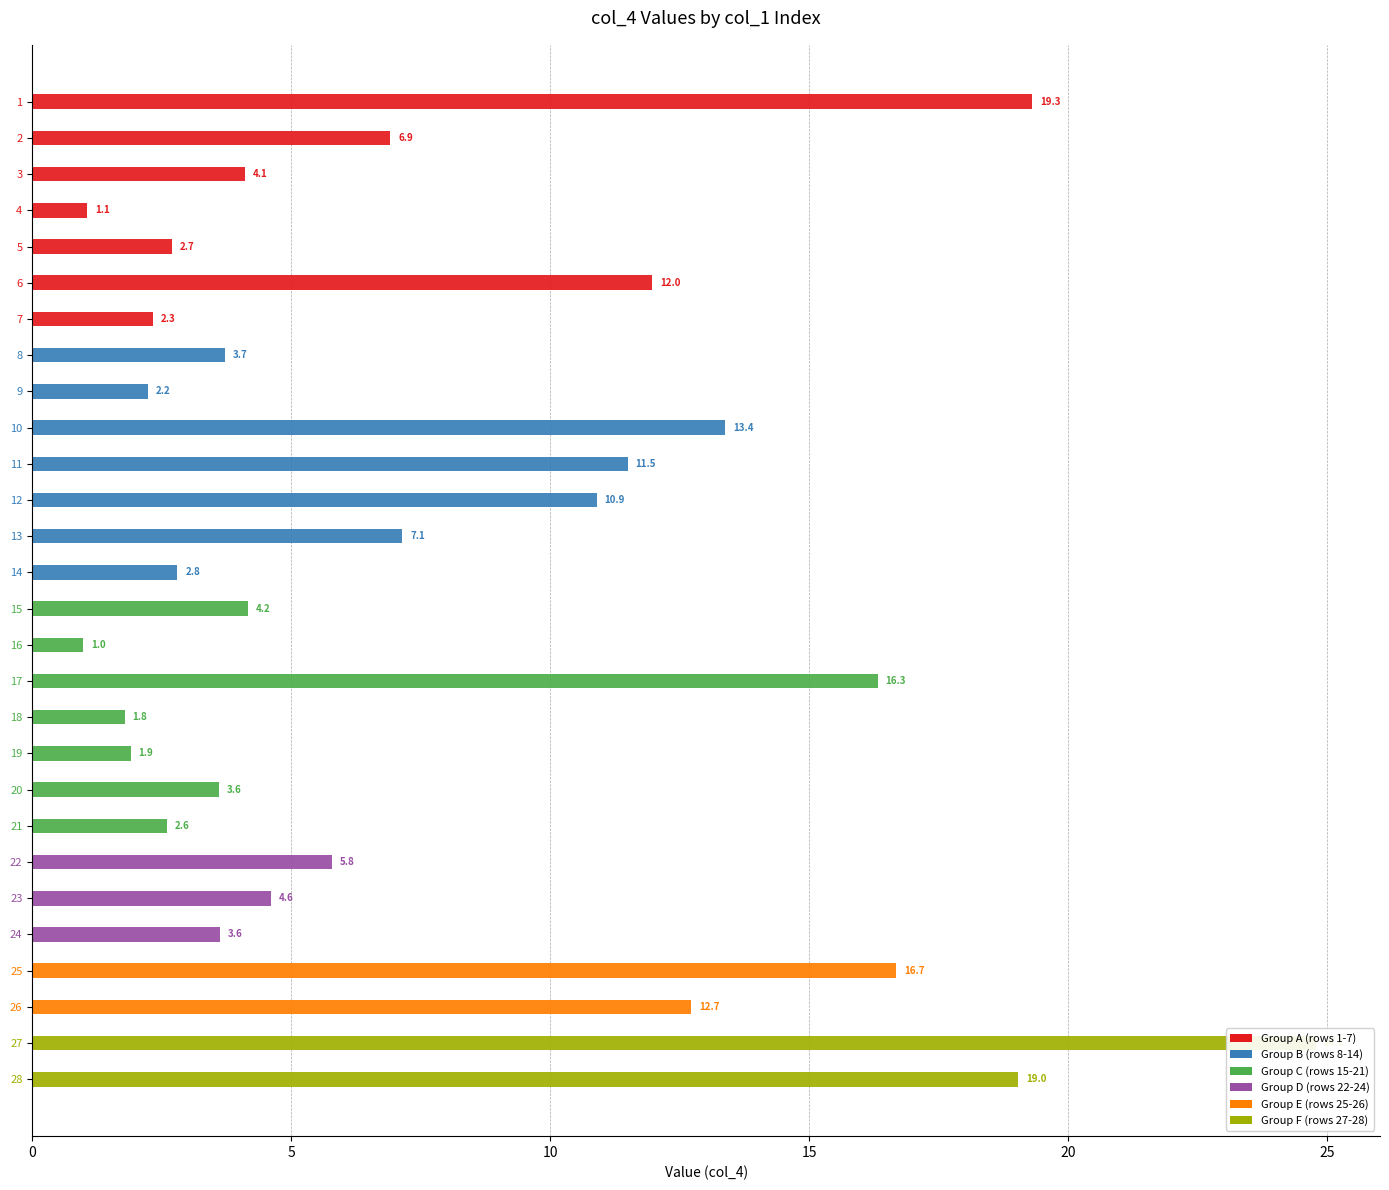

What is the sum of all values?

218.7